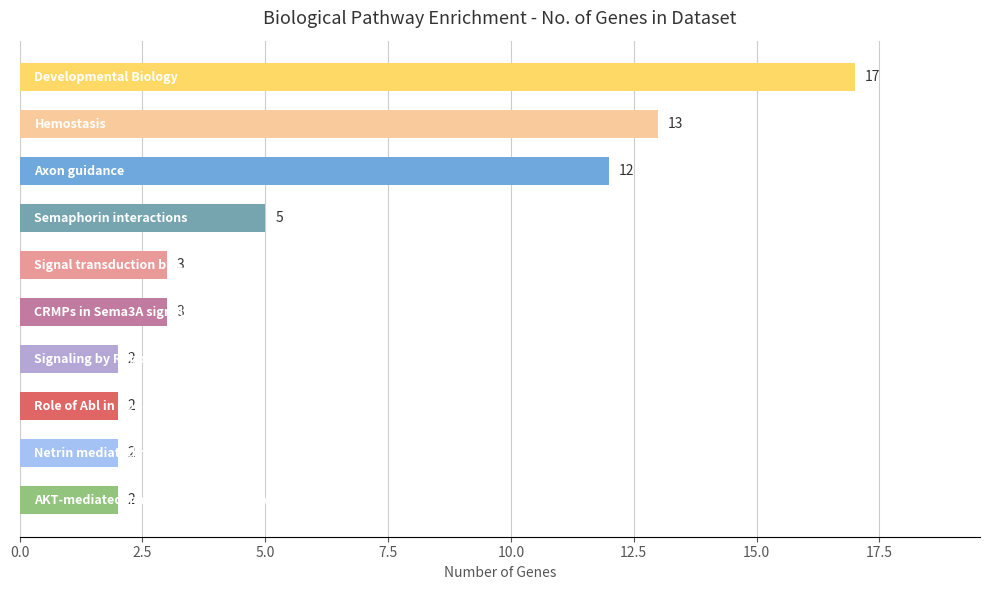

What is the average value?

6